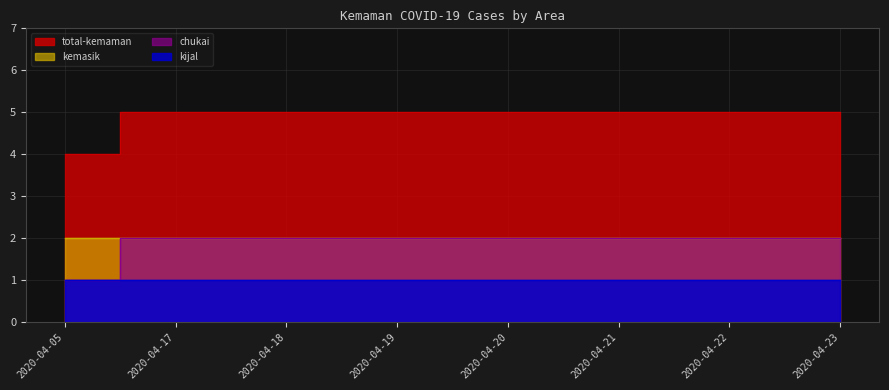

What is the average value of the total-kemaman series?

5